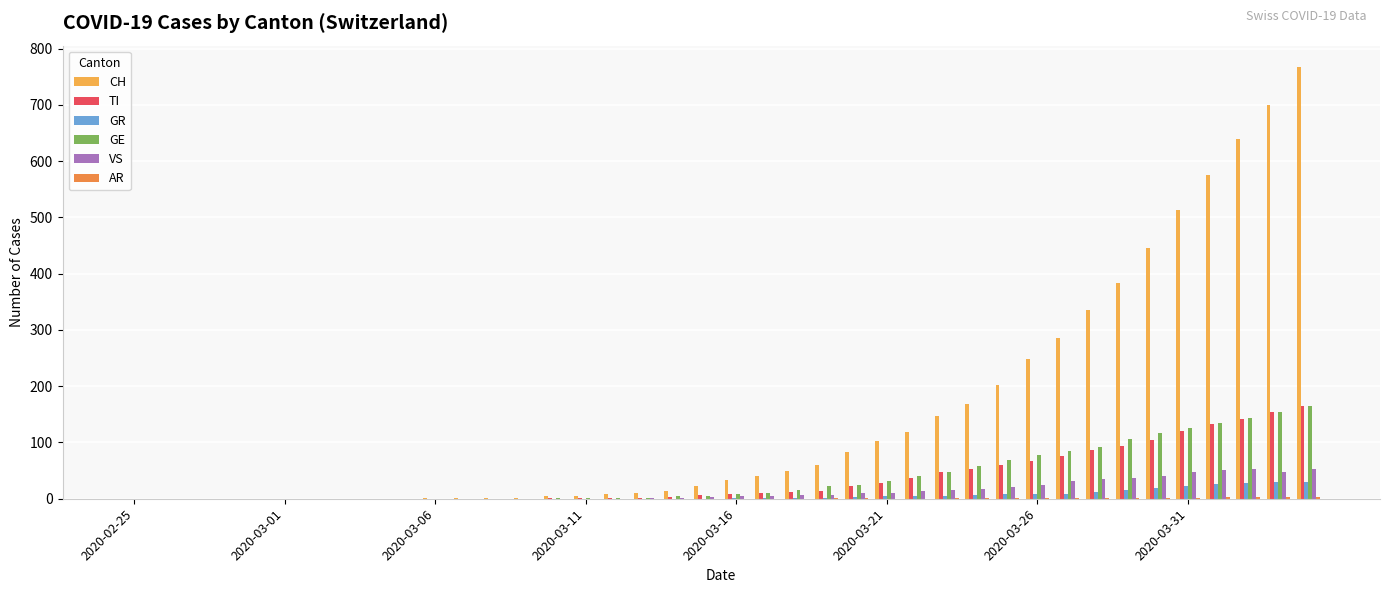

What is the sum of all GR values?

235